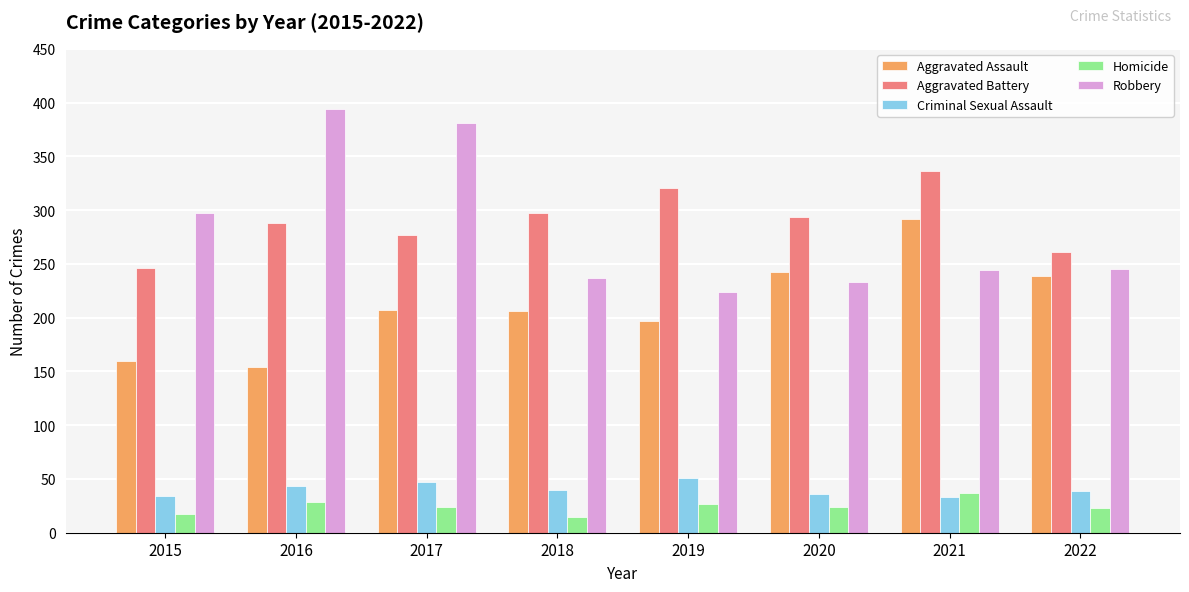

What is the difference between the Robbery values at 2017 and 2019?

157